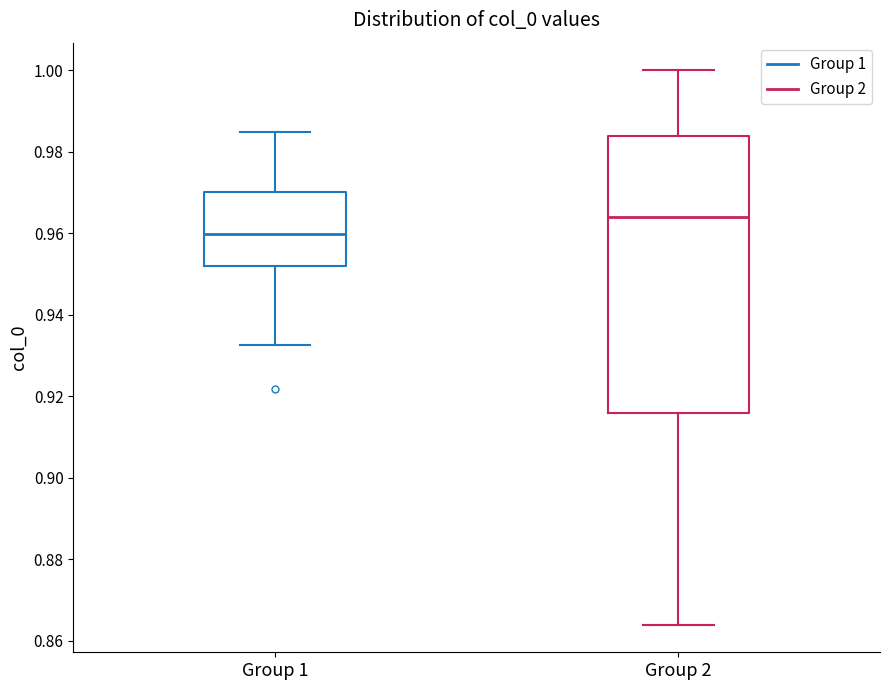

Where is the upper edge of the box for Group 2 on the y-axis? The values are not printed on the chart, so give them approximately, as read against the axis.

0.984